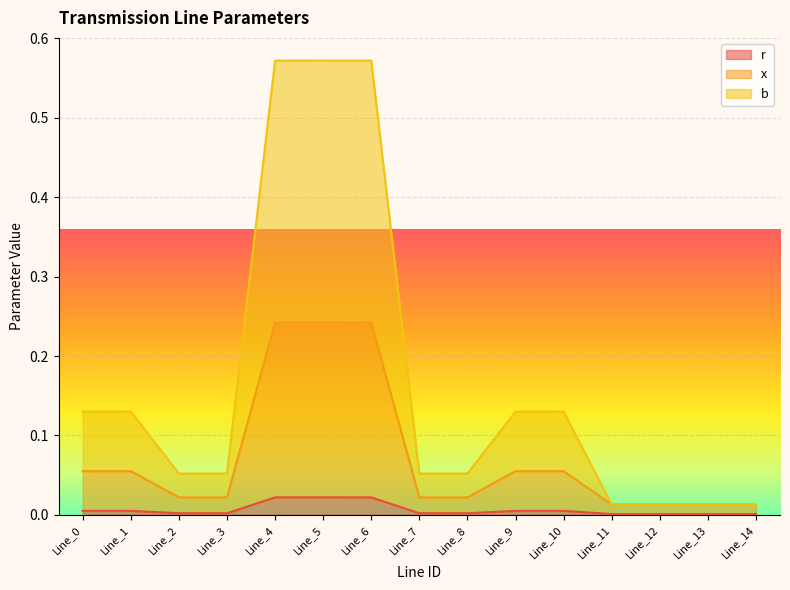

Which series has the largest total across all categories?

b